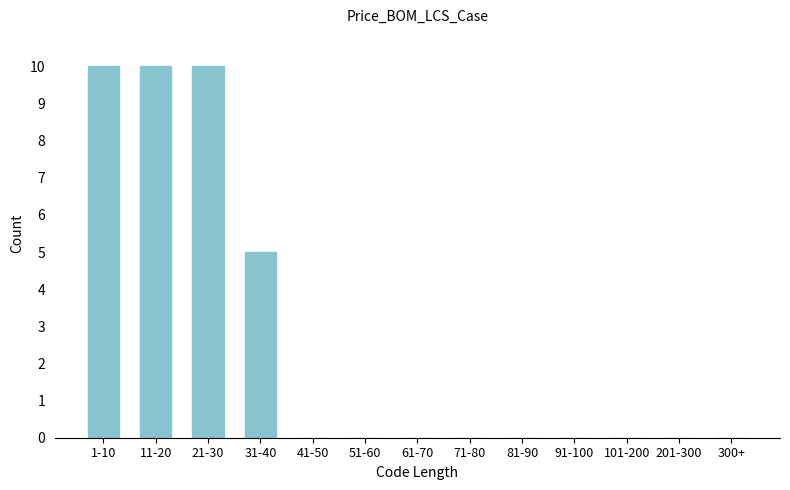

Reading left to right, what are all the values shown in this chart?

1-10=10	11-20=10	21-30=10	31-40=5	41-50=0	51-60=0	61-70=0	71-80=0	81-90=0	91-100=0	101-200=0	201-300=0	300+=0